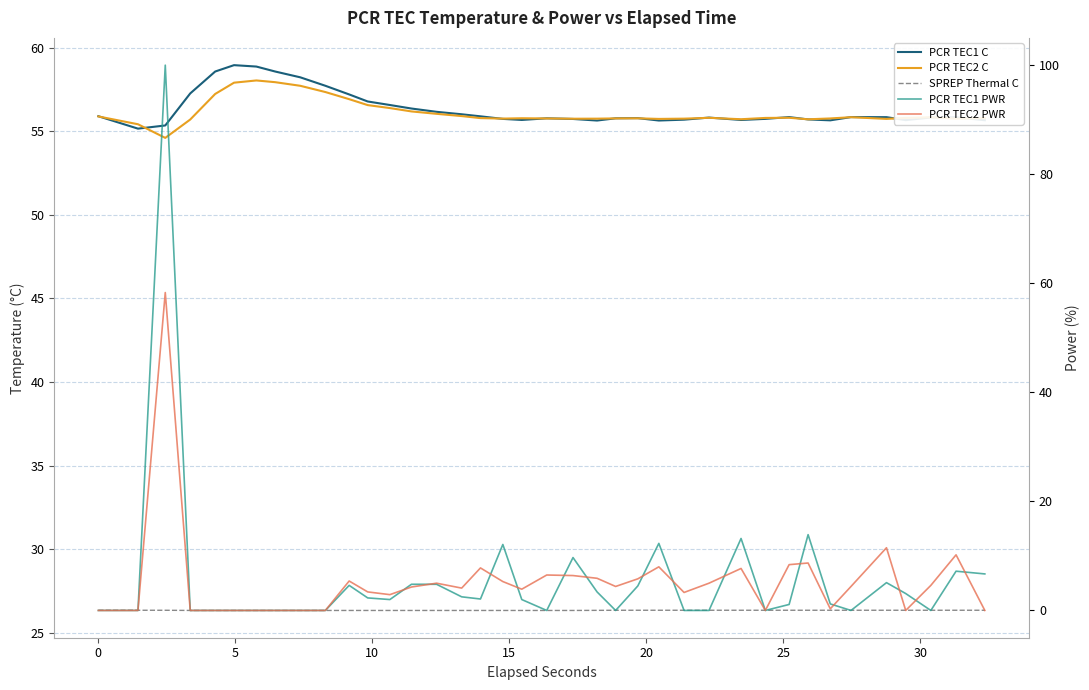

What is the greatest value displayed?

100.0